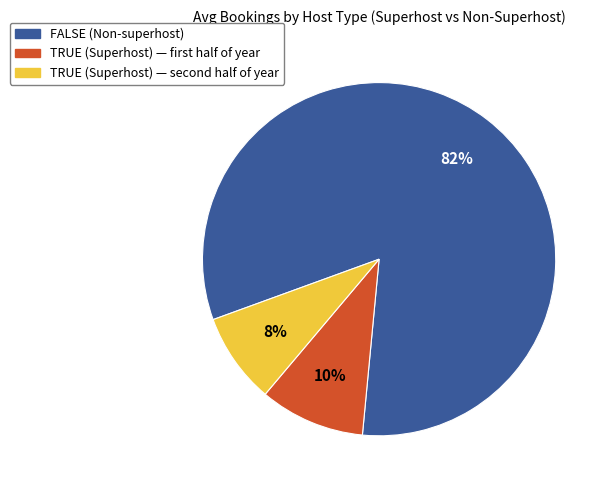

How many slices are in this pie chart?

3